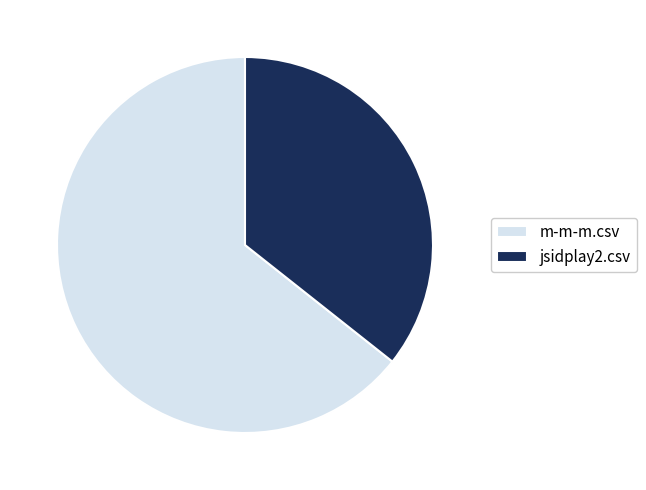

Which slice is the smallest?

jsidplay2.csv